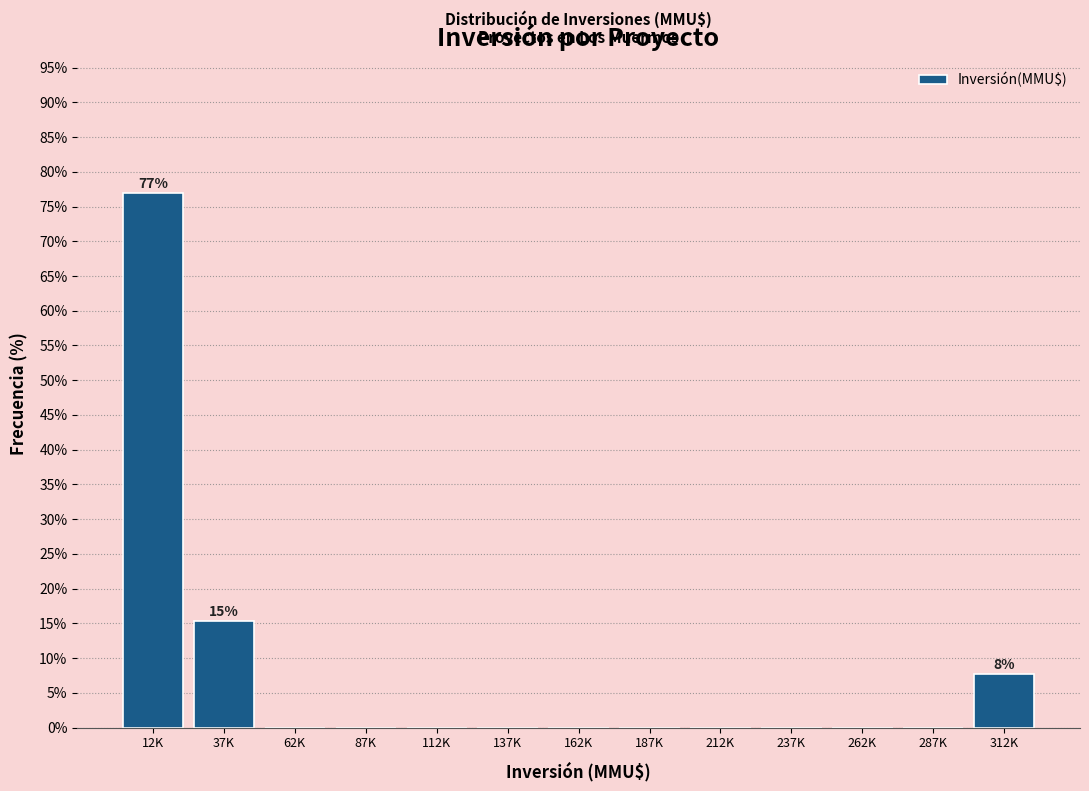

Reading left to right, what are all the values shown in this chart?

12K=76.9	37K=15.4	62K=0.0	87K=0.0	112K=0.0	137K=0.0	162K=0.0	187K=0.0	212K=0.0	237K=0.0	262K=0.0	287K=0.0	312K=7.7